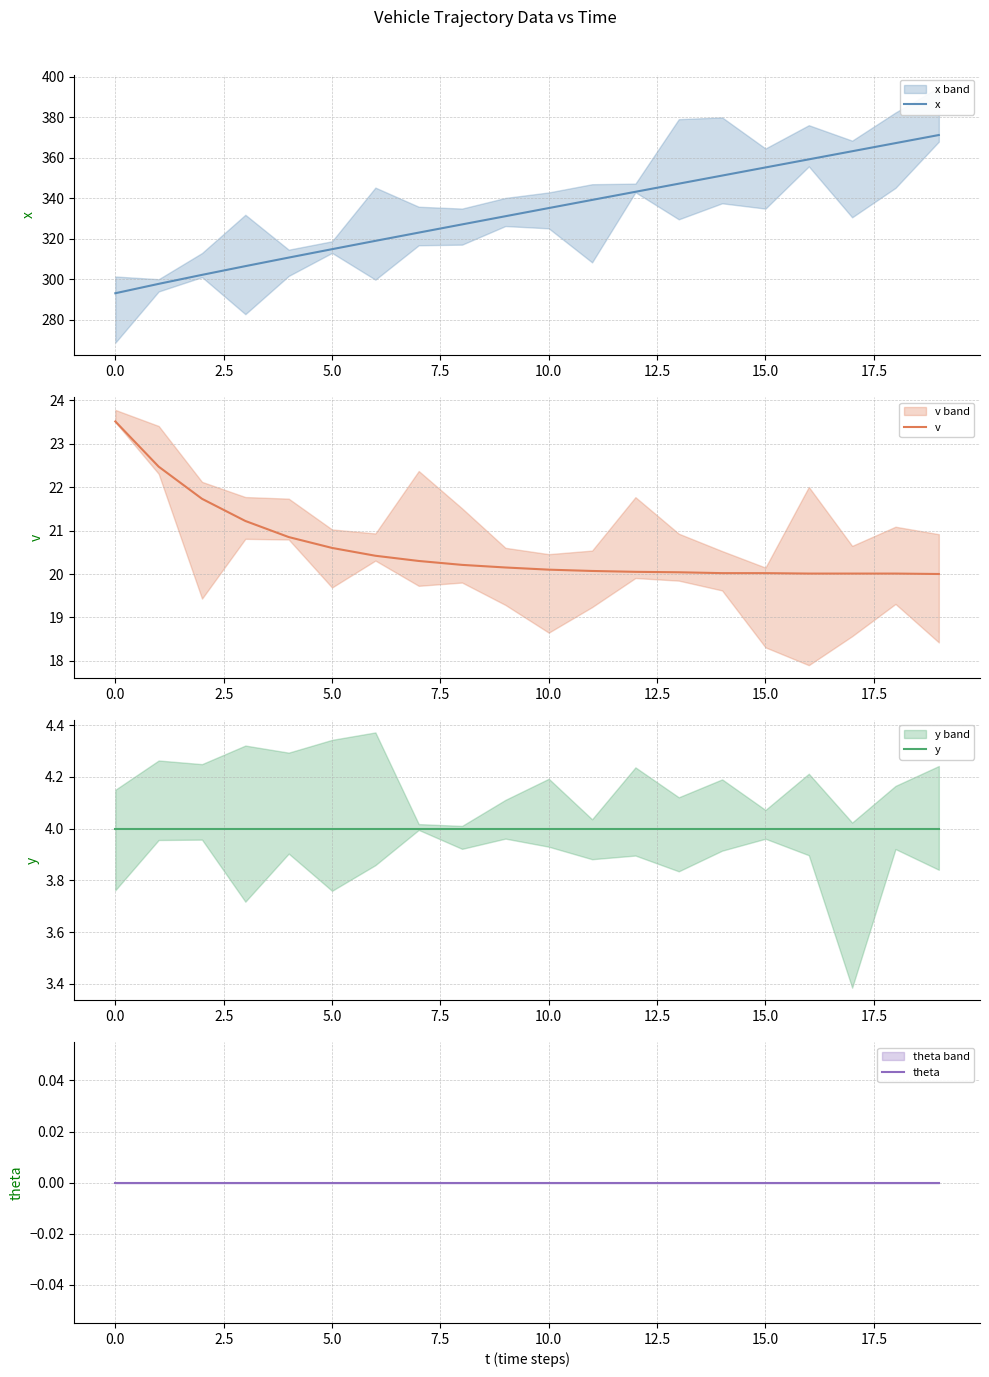

True or false: x and y cross at least once.

False